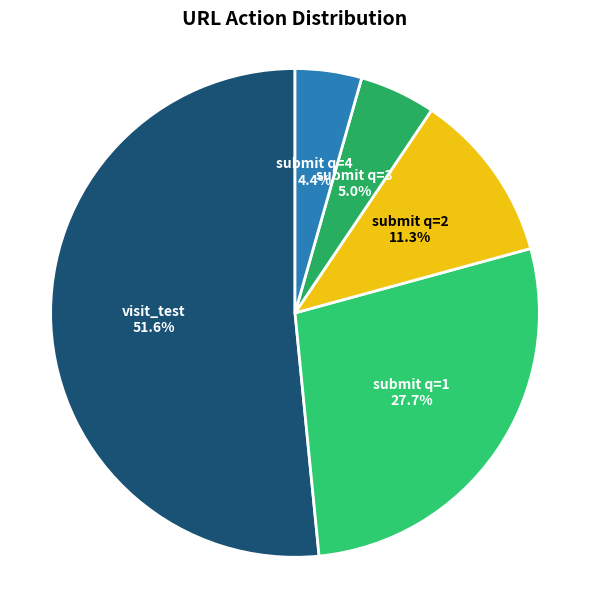

How much of the chart is everything except submit q=2?

88.7%